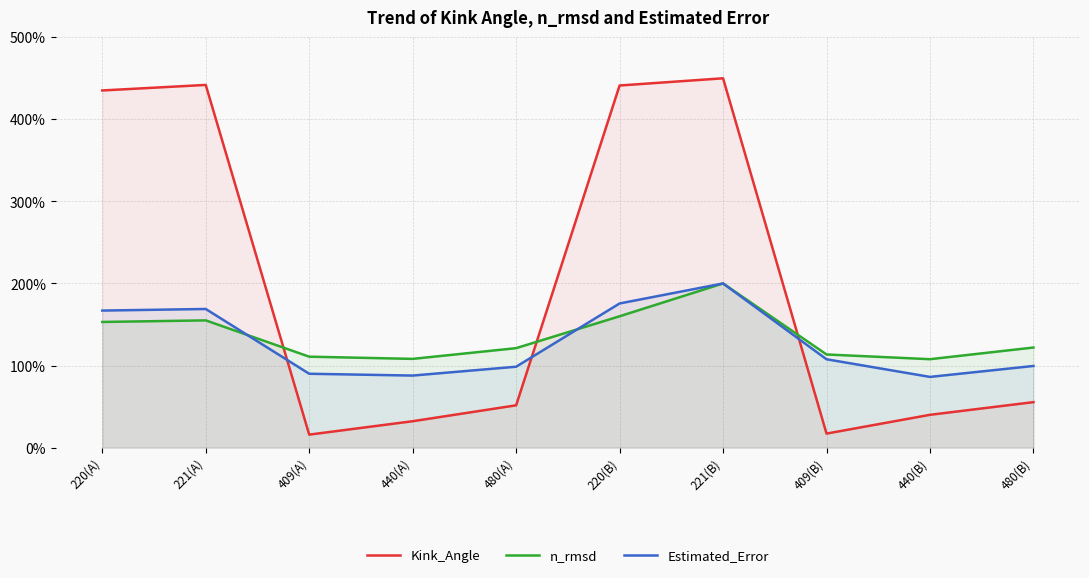

How many times do n_rmsd and Kink_Angle cross each other?

3